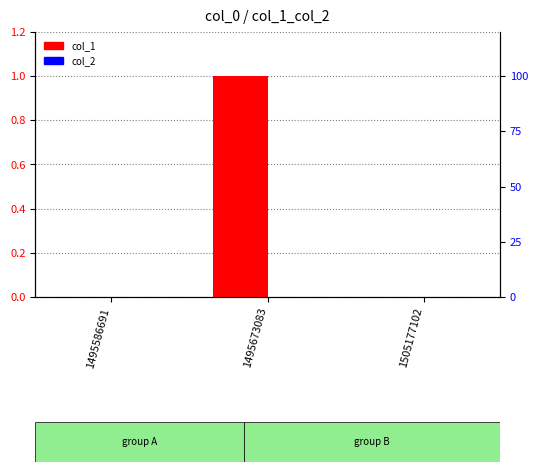

Which has a higher value, 1505177102 or 1495586691?

1505177102